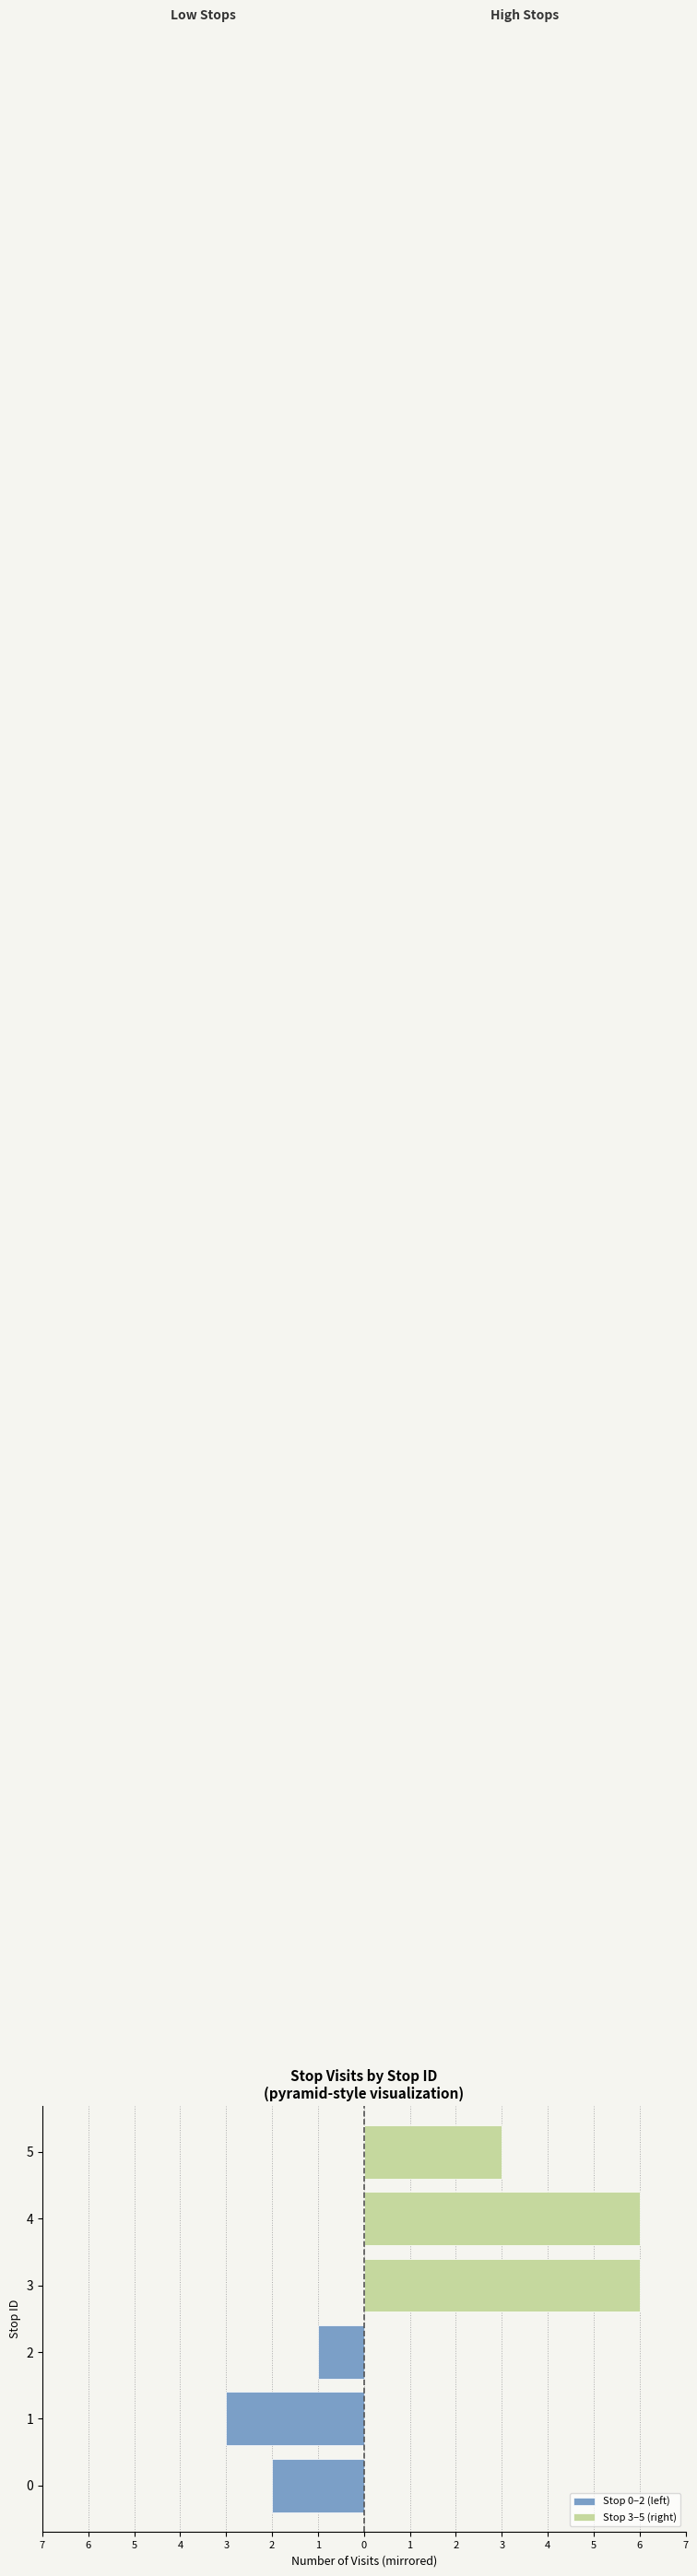

What is the value of the Stop 0–2 (left) bar at the 2nd from the left?

-3